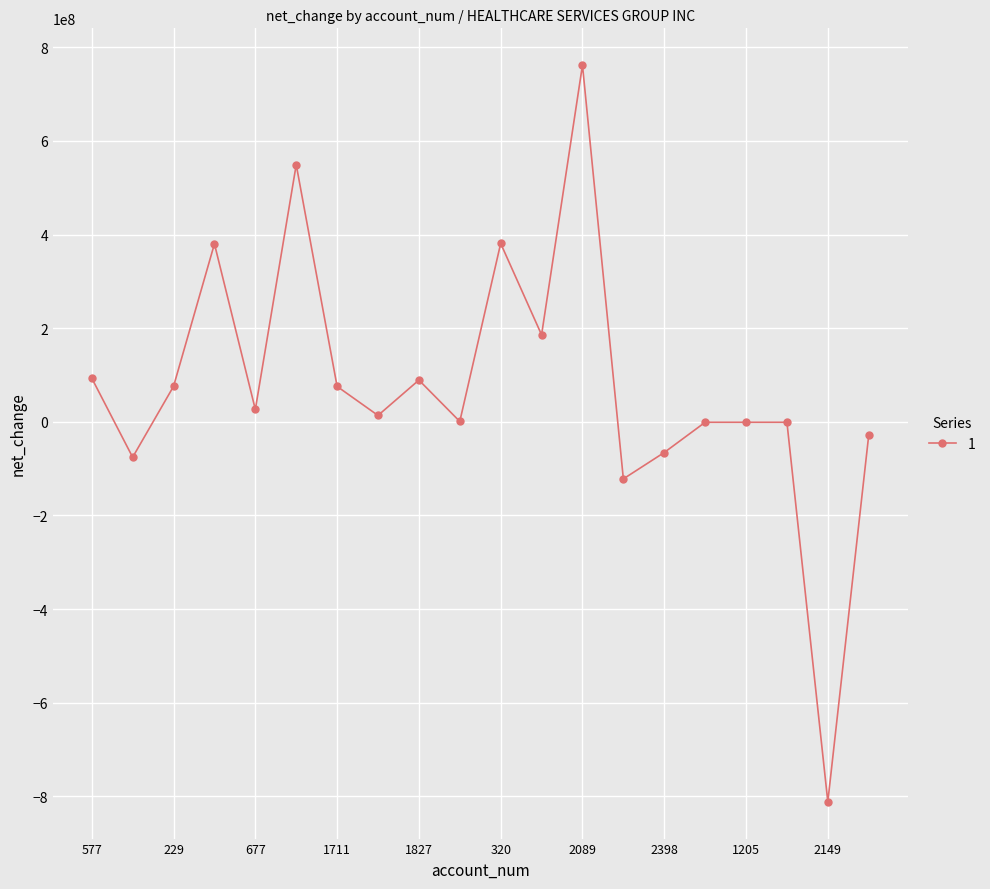

How many lines are shown in the chart?

1